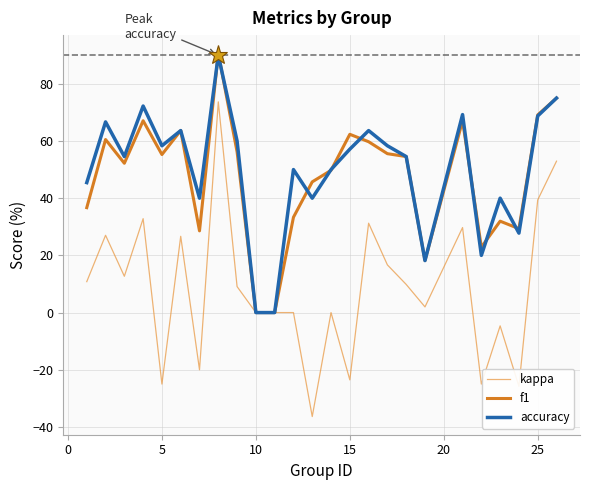

At how many categories does at least one series exceed -23?

25